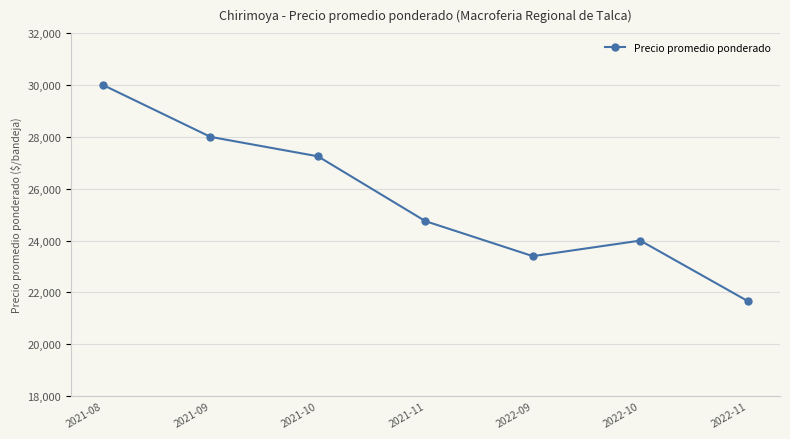

What is the minimum value shown in the chart?

21666.7